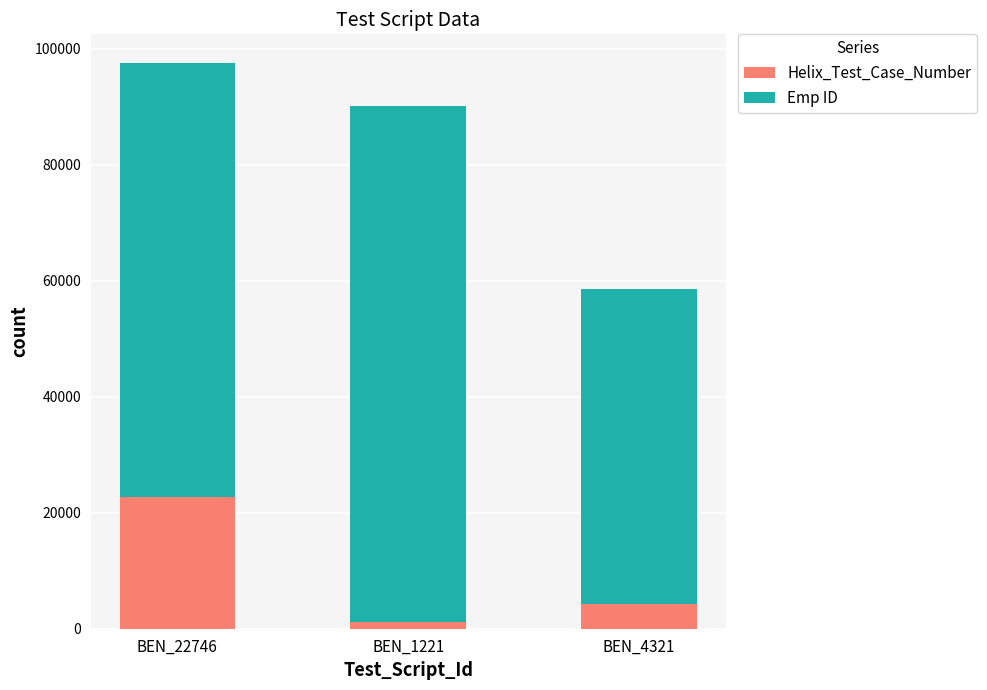

What is the lowest value of the Helix_Test_Case_Number series?

1221